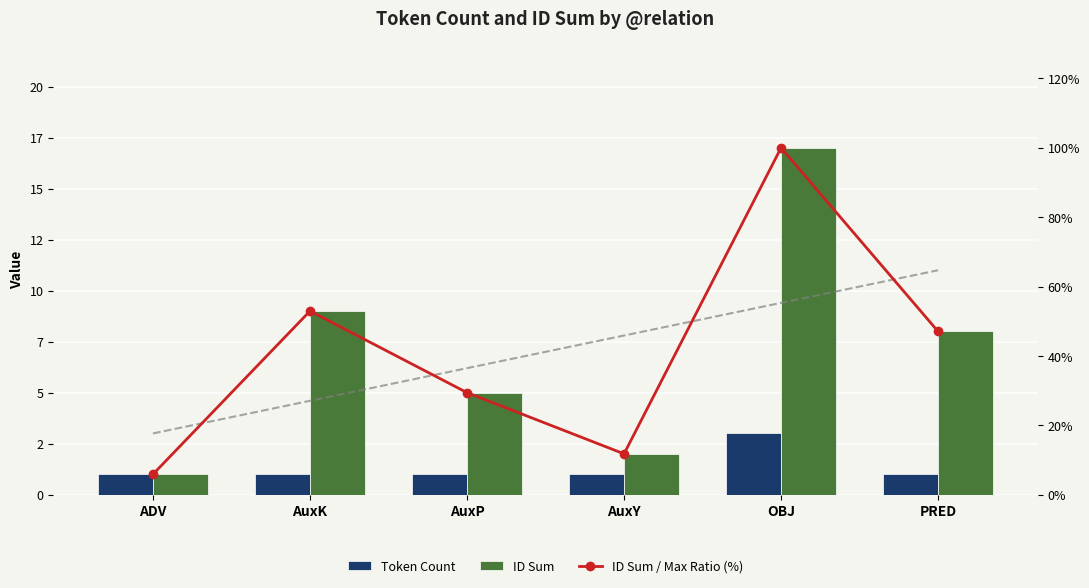

What is the difference between the highest and lowest values at AuxP?

28.4